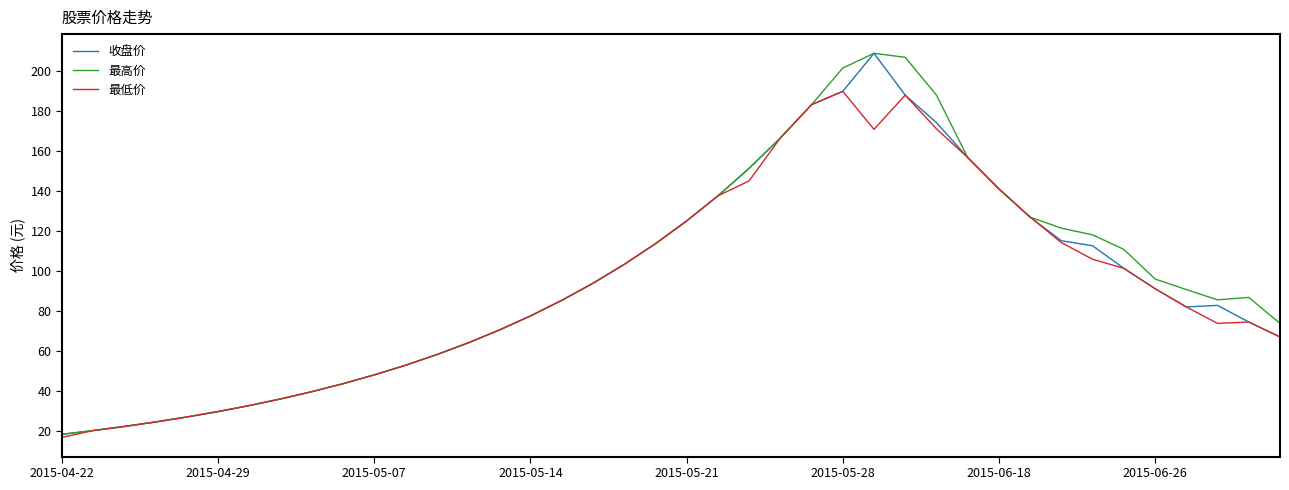

What is the greatest value displayed?

209.0